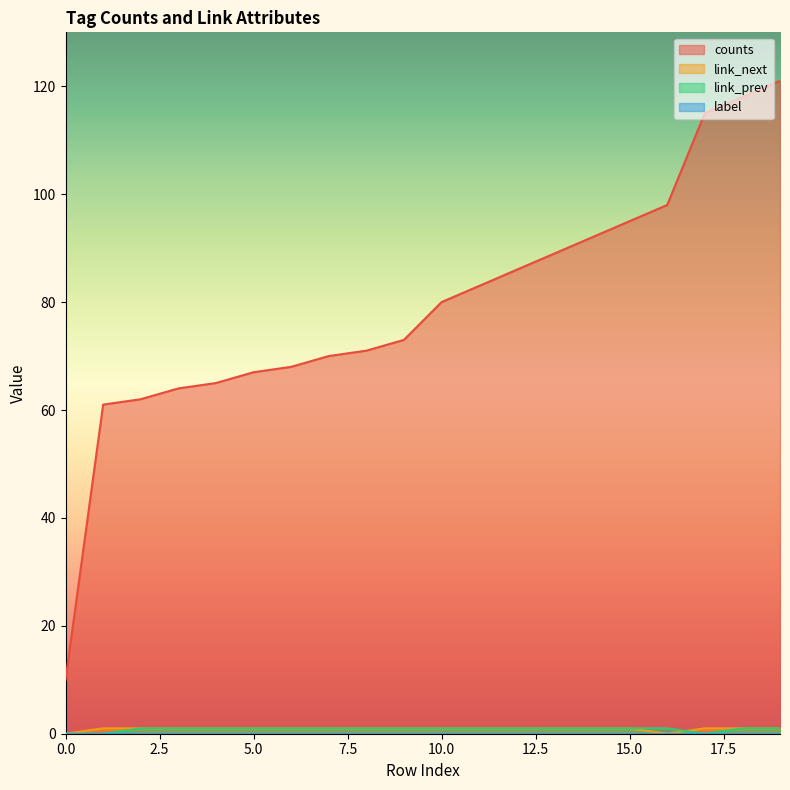

What is the difference between the maximum and second lowest values in the link_prev series?

1